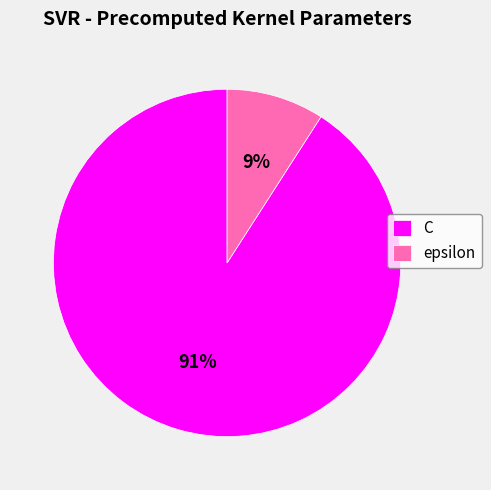

Do C and epsilon together represent more than half of the pie?

Yes